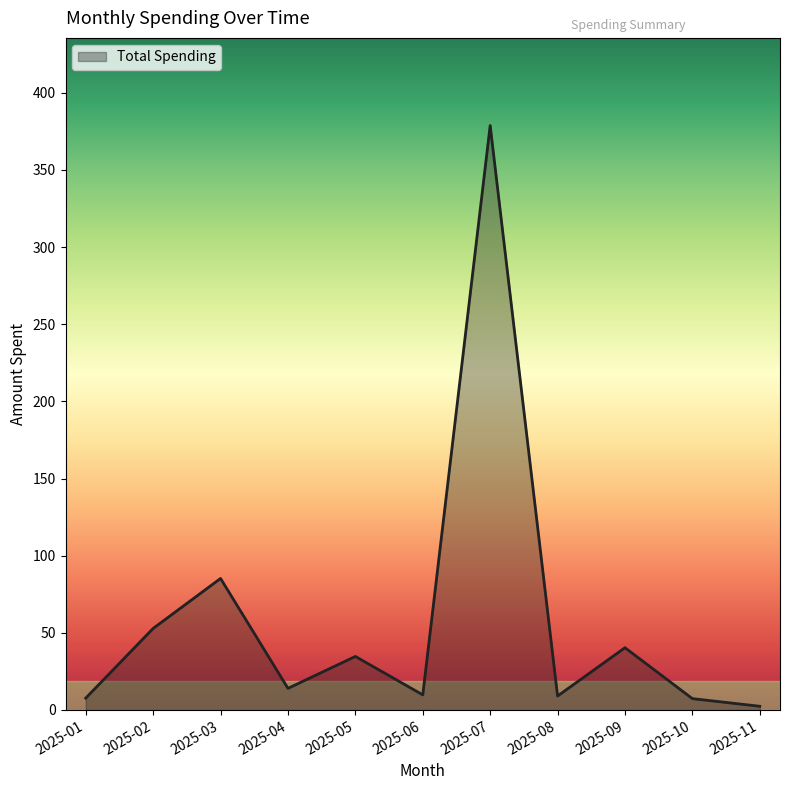

What is the ratio of the value at 2025-03 to the value at 2025-09?

2.1